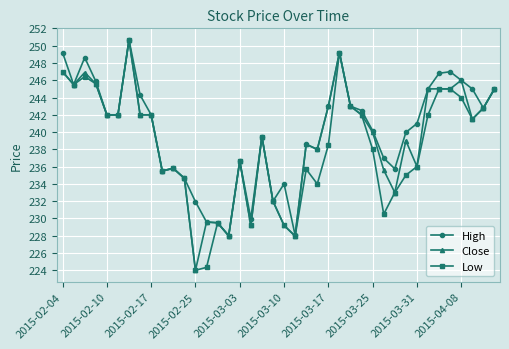

What is the value of the High point at the 36th from the left?

247.0